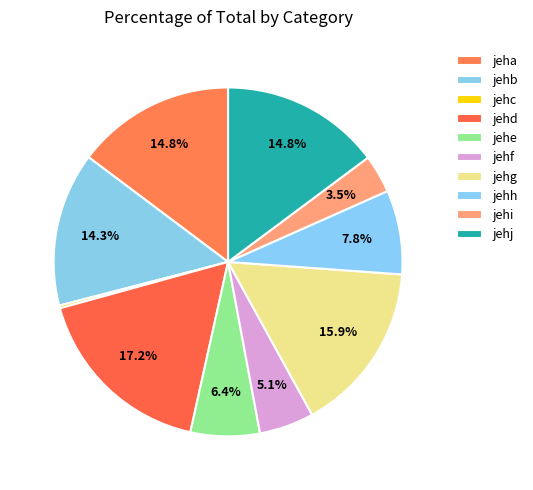

What percentage is the jehj slice, to the nearest percent?

15%